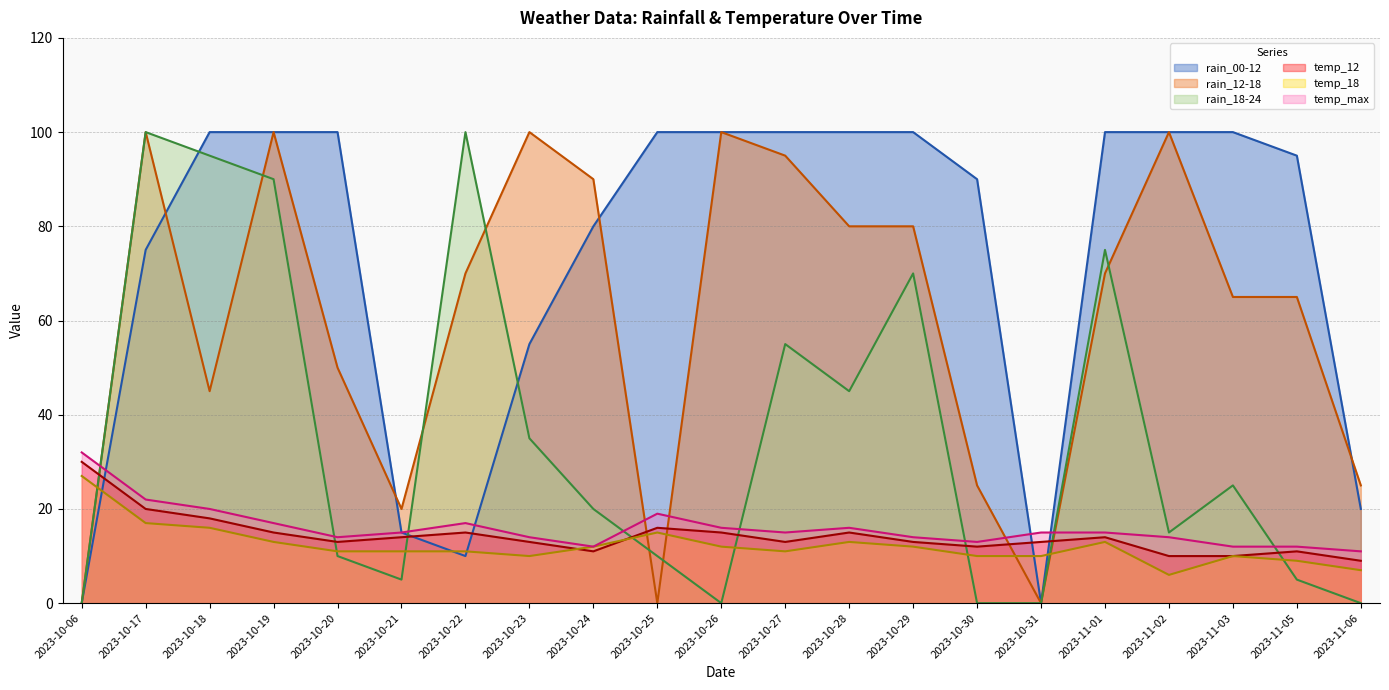

What is the total value across all series at 2023-11-03?

222